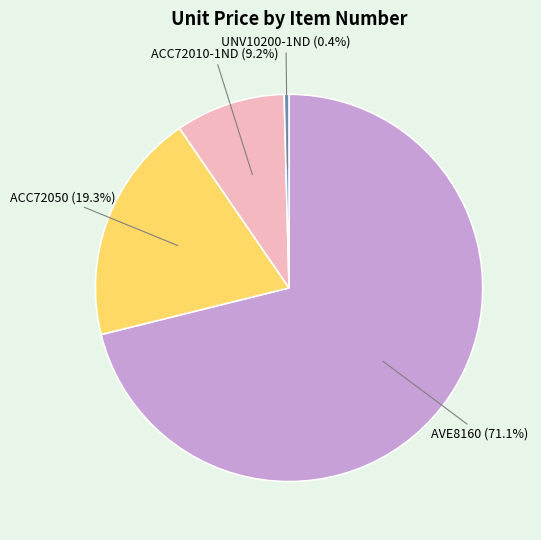

Does any single category account for the majority?

Yes